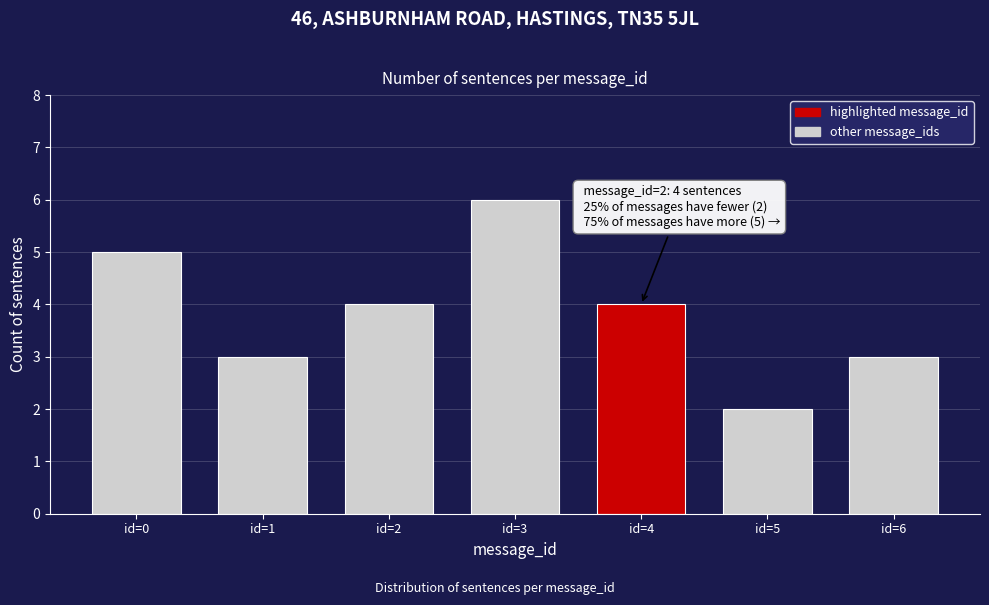

Reading right to left, transcribe all the data shown in this chart.

id=6=3	id=5=2	id=4=4	id=3=6	id=2=4	id=1=3	id=0=5